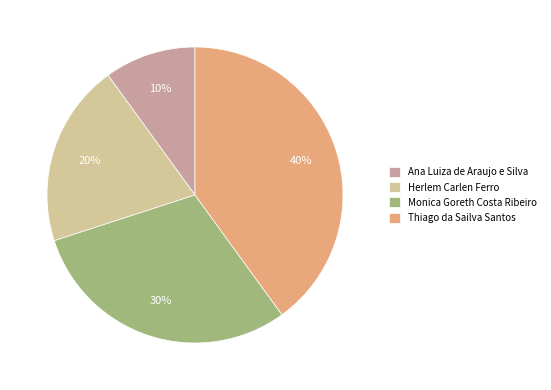

To the nearest percent, what portion does Herlem Carlen Ferro represent?

20%